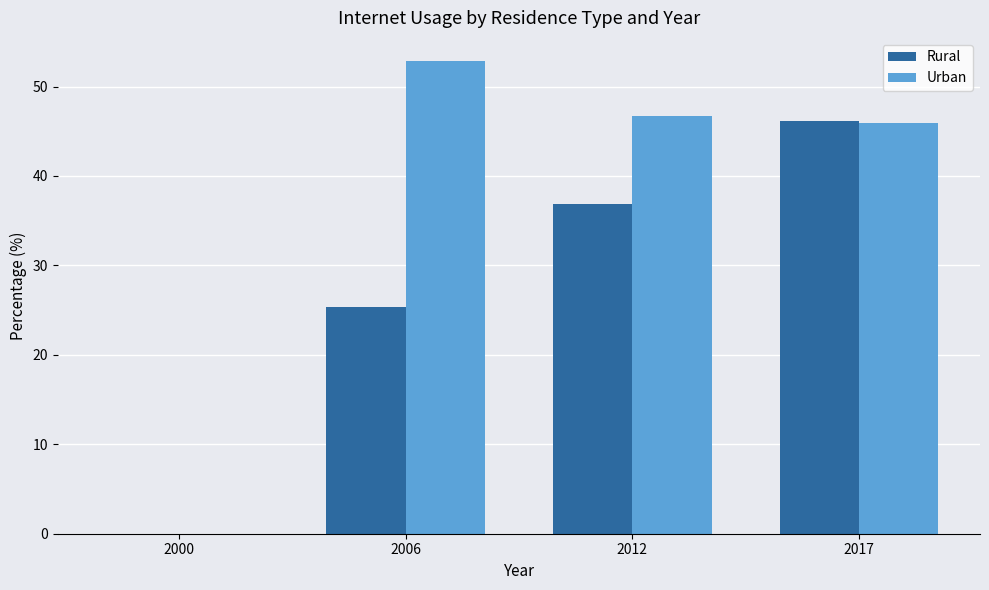

Which category has the highest value in the Rural series?

2017